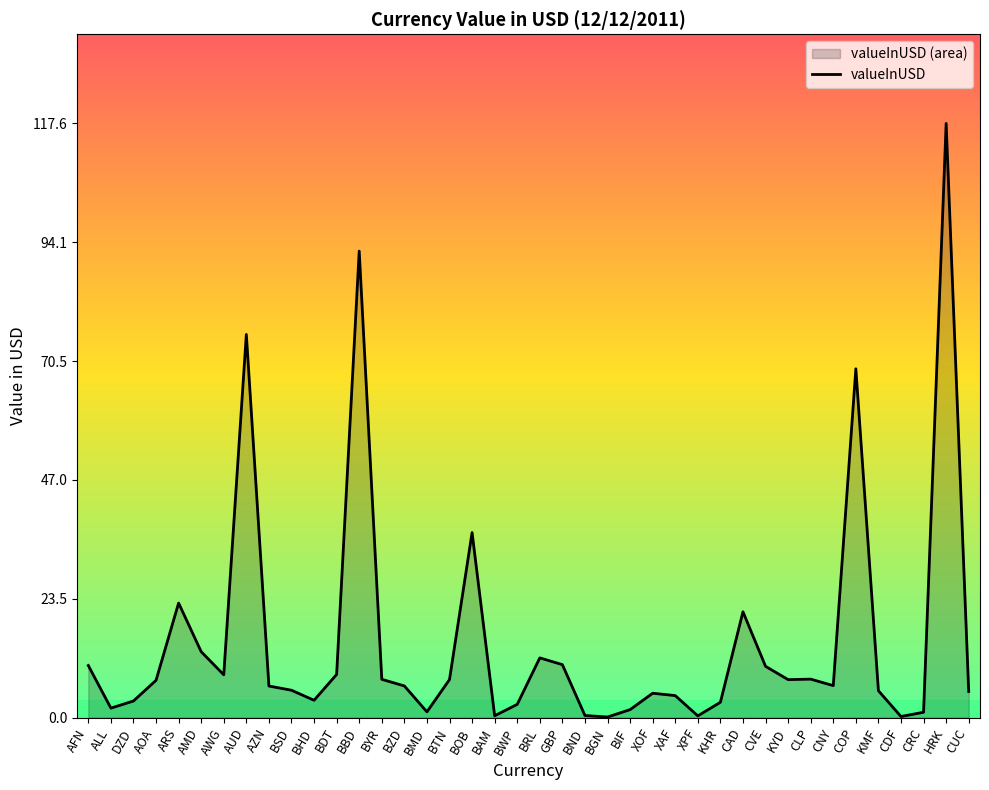

Is it true that the value at XAF is 4.4?

True